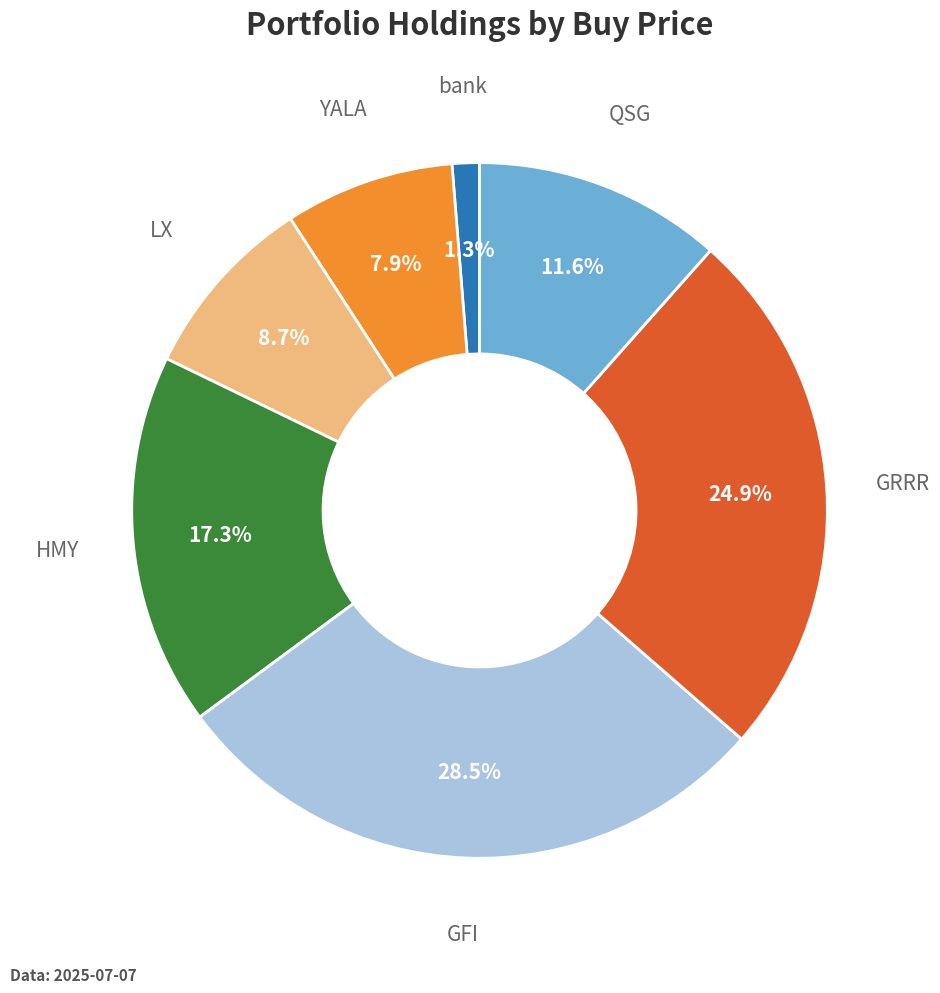

Is there any slice that represents more than half of the pie?

No